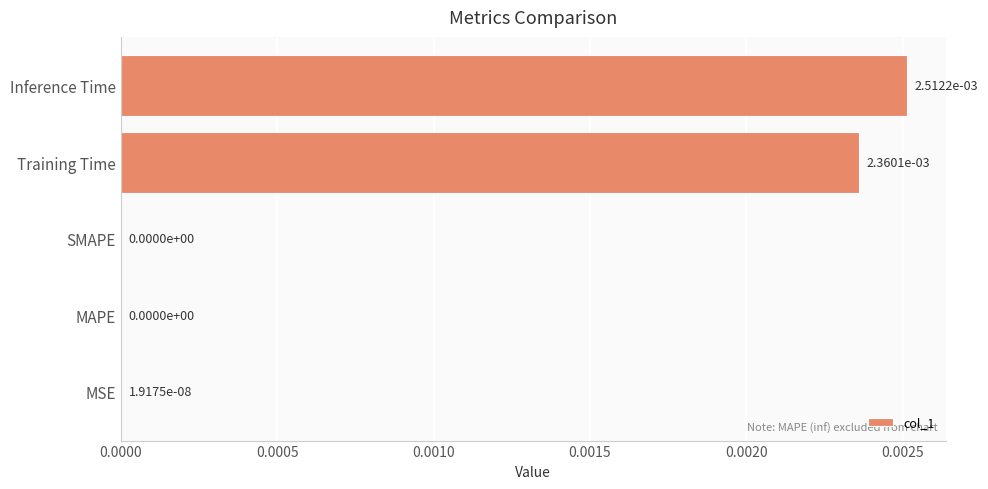

Are the bars horizontal?

Yes